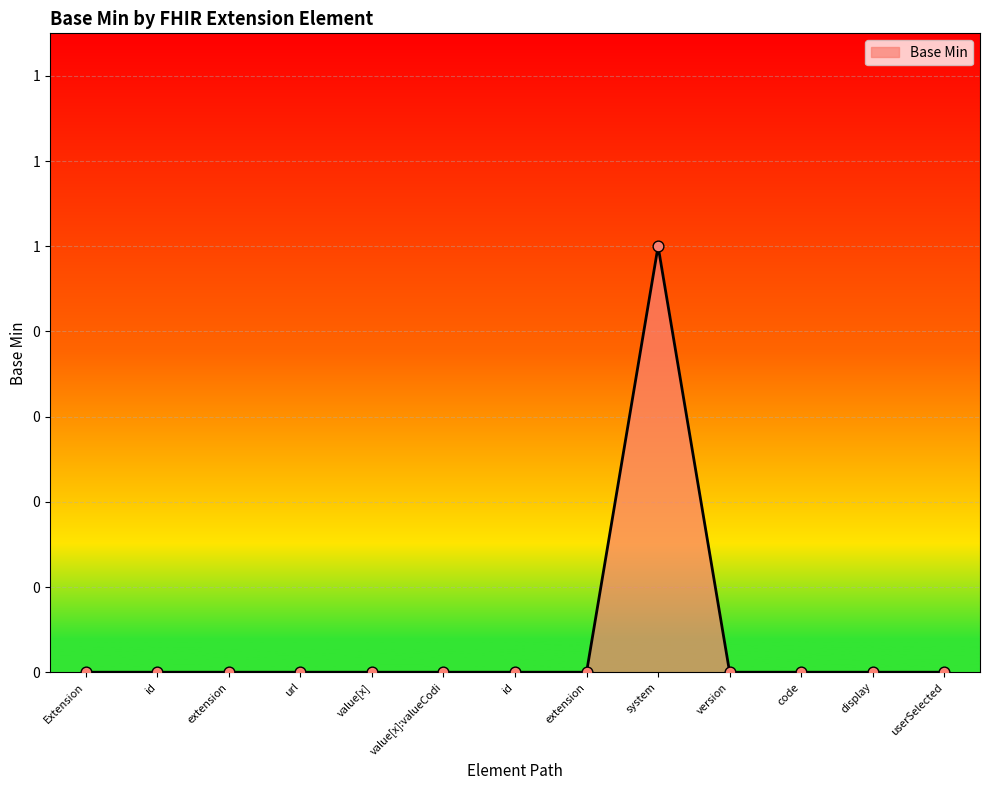

Is this an area chart (filled region under the line)?

Yes